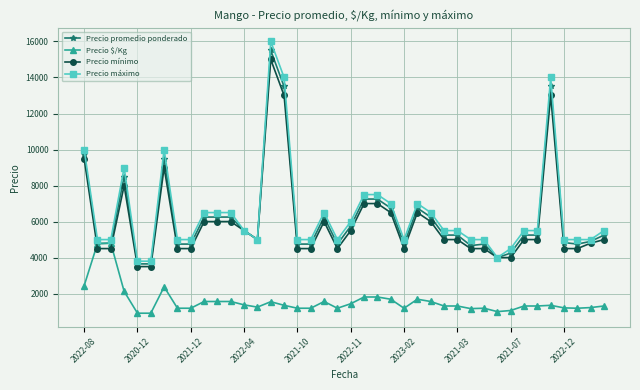

Which series has the widest spread of values?

Precio máximo